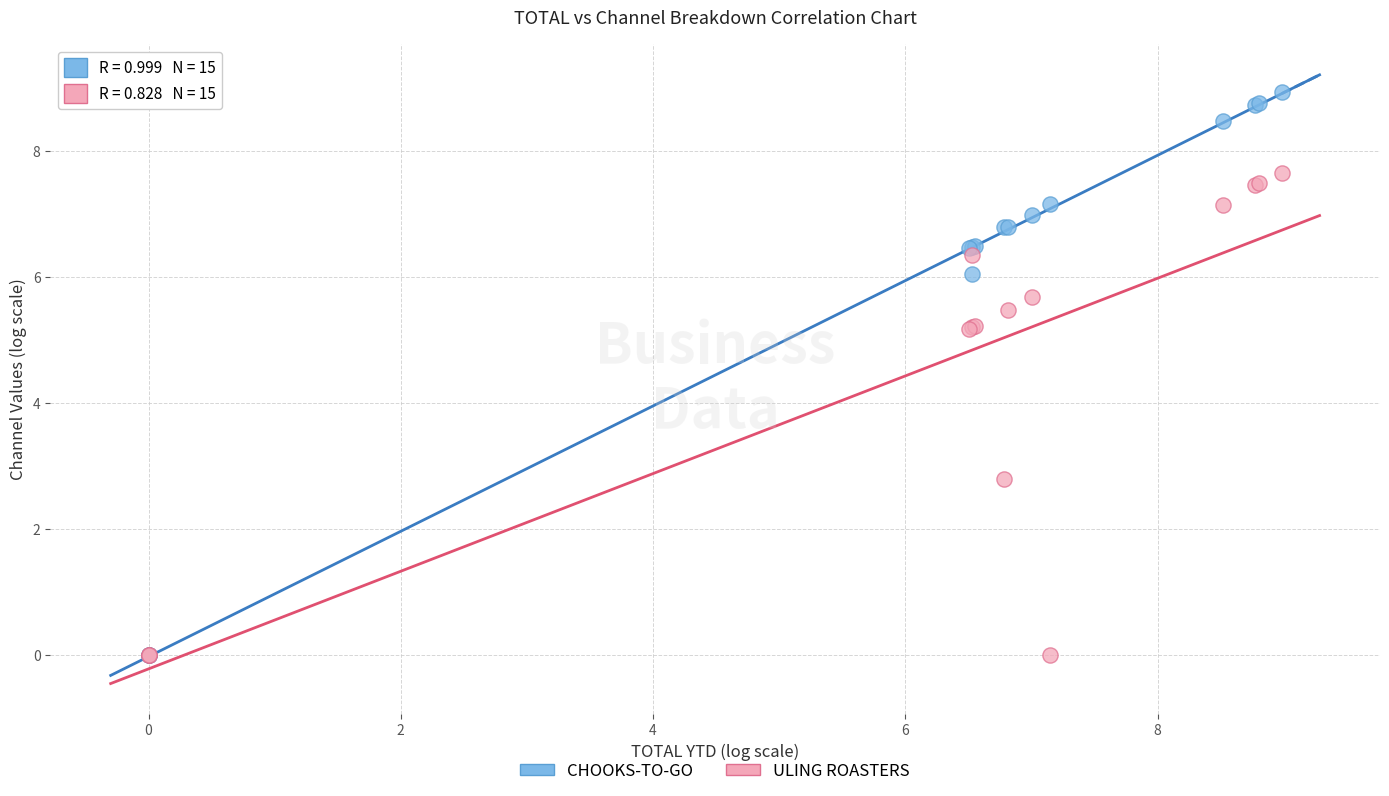

In the ULING ROASTERS series, what Y value is closest to 3?

2.8